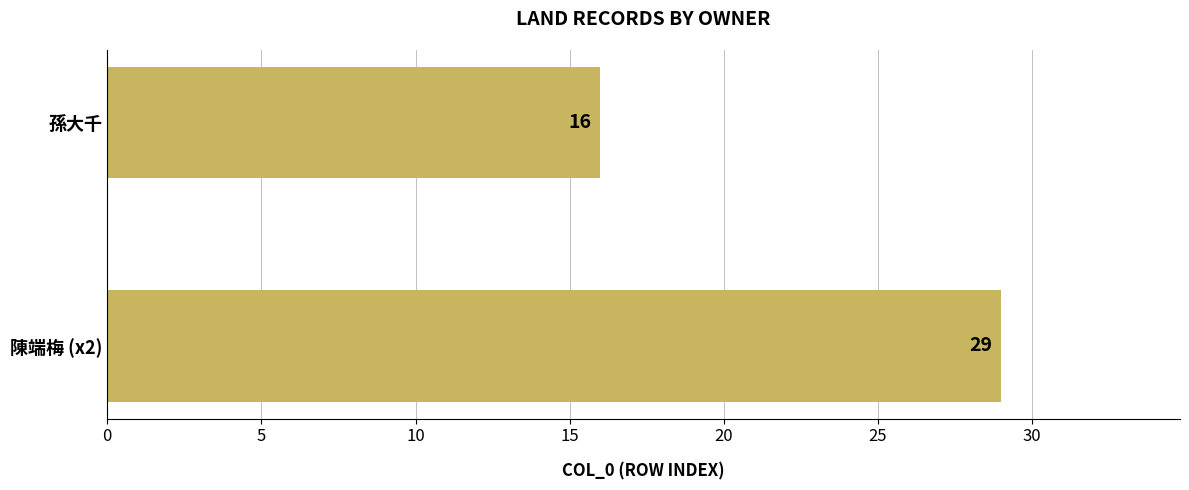

What is the smallest value displayed?

16